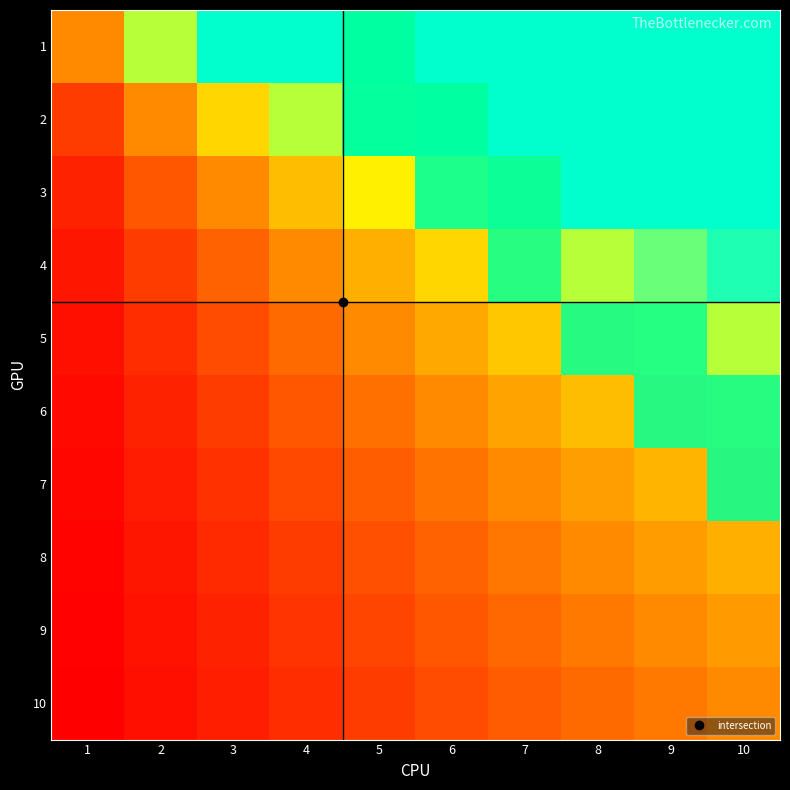

How many 1 values are between 0 and 1?

10